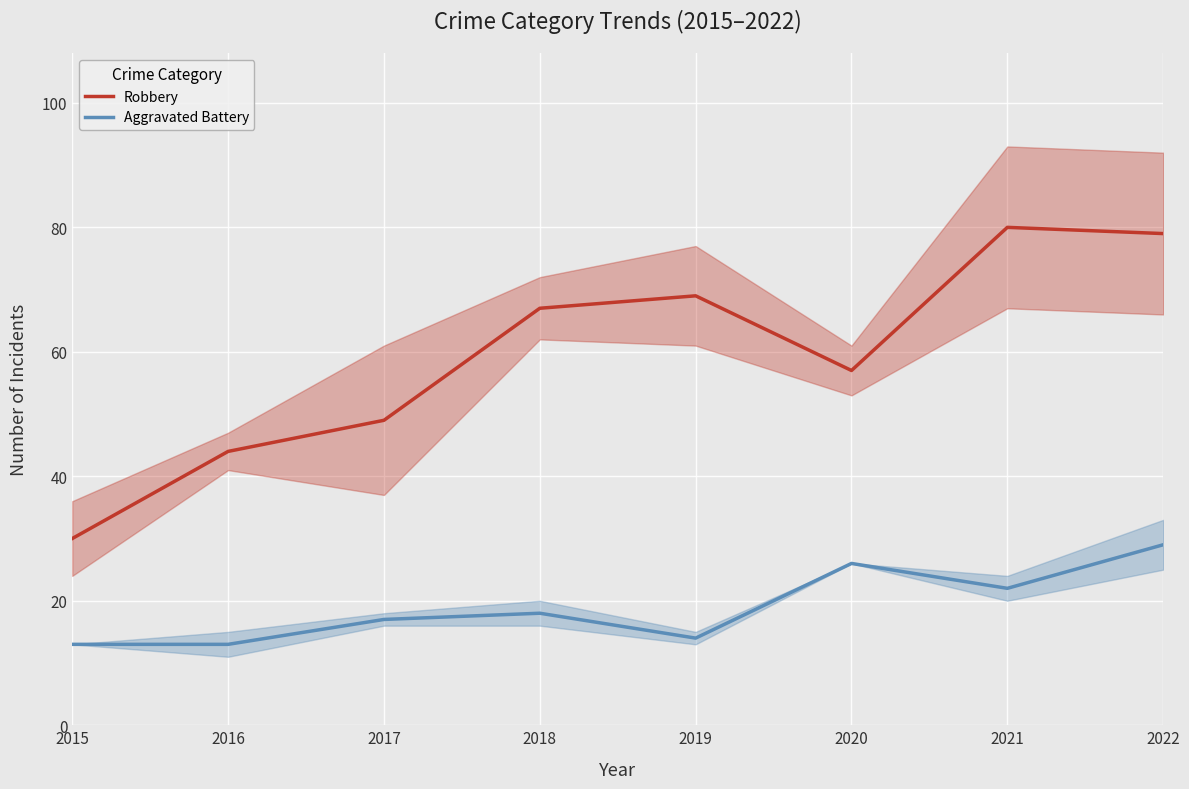

At which category does Aggravated Battery reach its first local peak?

2018